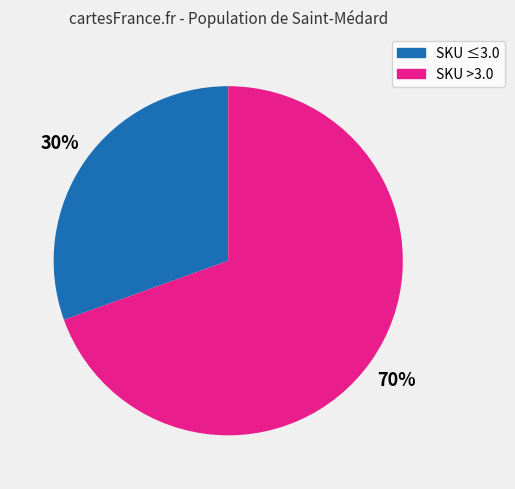

How many slices are in this pie chart?

2